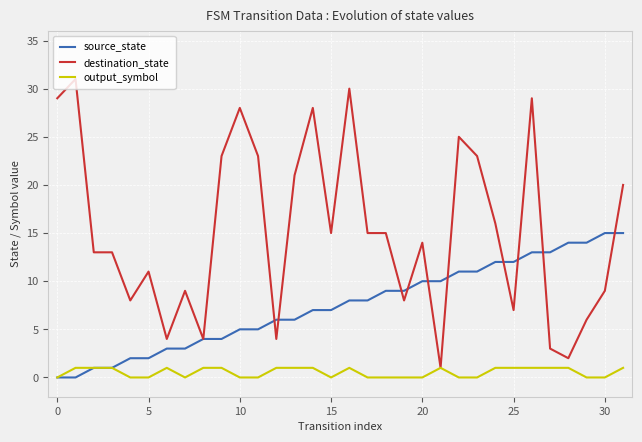

Which series has the largest total across all categories?

destination_state